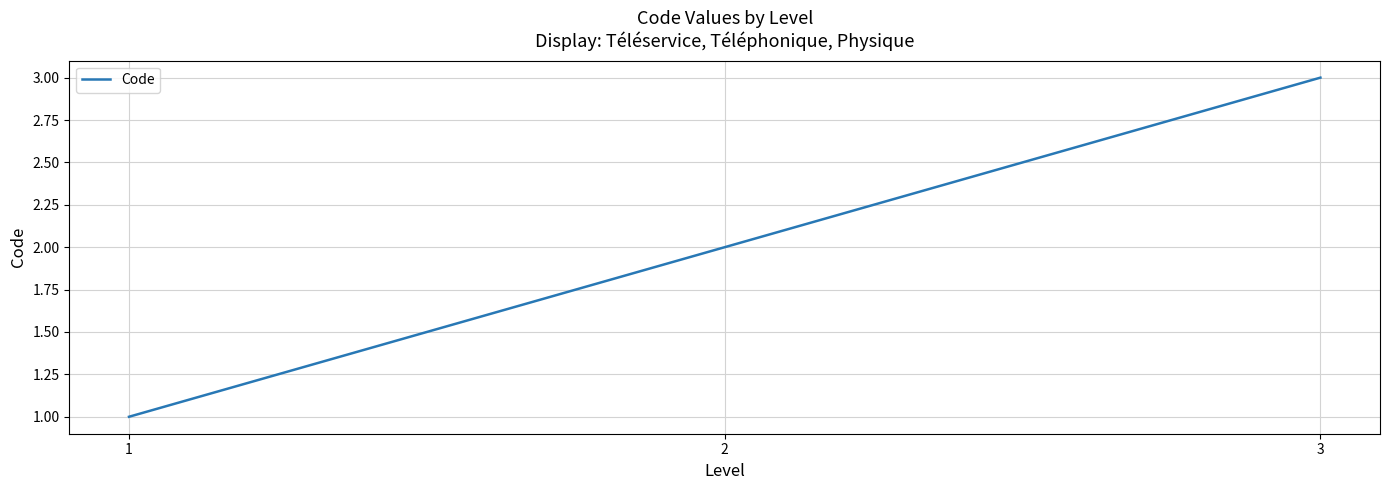

What is the change in value from 1 to 3?

+2